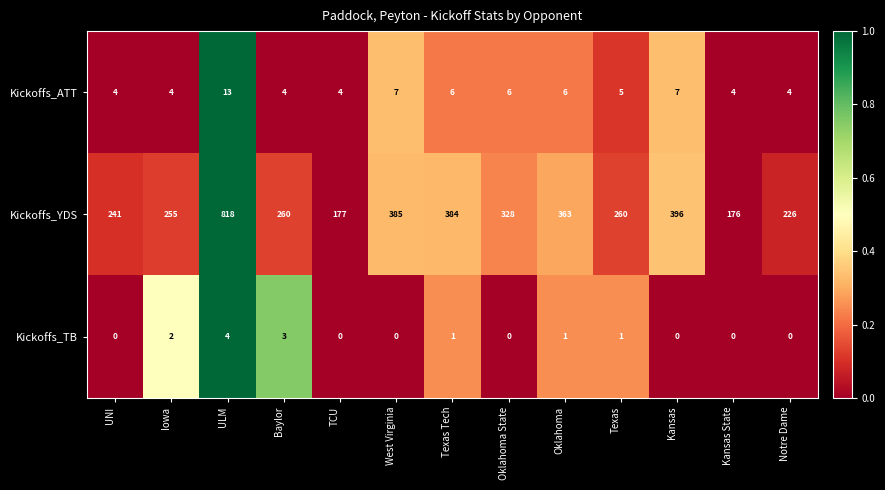

What is the difference between the highest and lowest values at Texas?

259